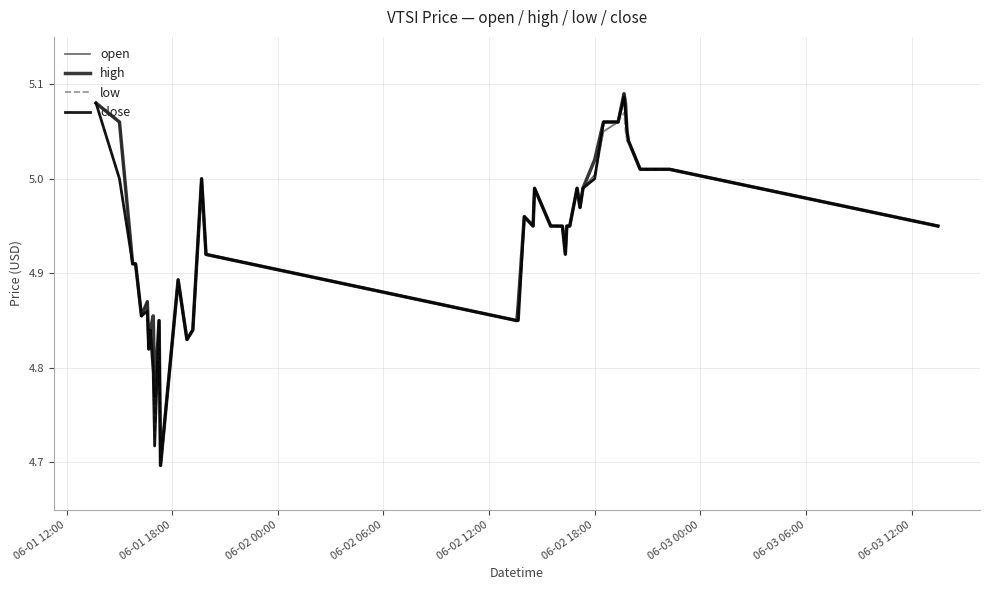

Reading left to right, extract all data points from this chart.

open: 5.1	5.1	4.9	4.9	4.9	4.9	4.8	4.8	4.8	4.8	4.8	4.7	4.9	4.8	4.8	5.0	4.9	4.8	4.9	5.0	5.0	5.0	5.0	4.9	4.9	5.0	5.0	5.0	5.0	5.0	5.0	5.0	5.1	5.1	5.1	5.0	5.0	5.0	5.0	5.0
high: 5.1	5.1	4.9	4.9	4.9	4.9	4.8	4.8	4.9	4.8	4.8	4.7	4.9	4.8	4.8	5.0	4.9	4.8	4.9	5.0	5.0	5.0	5.0	4.9	4.9	5.0	5.0	5.0	5.0	5.0	5.0	5.1	5.1	5.1	5.1	5.0	5.0	5.0	5.0	5.0
low: 5.1	5.0	4.9	4.9	4.9	4.9	4.8	4.8	4.8	4.7	4.8	4.7	4.9	4.8	4.8	5.0	4.9	4.8	4.8	5.0	5.0	5.0	5.0	4.9	4.9	5.0	5.0	5.0	5.0	5.0	5.0	5.0	5.1	5.1	5.0	5.0	5.0	5.0	5.0	5.0
close: 5.1	5.0	4.9	4.9	4.9	4.9	4.8	4.8	4.8	4.7	4.8	4.7	4.9	4.8	4.8	5.0	4.9	4.8	4.8	5.0	5.0	5.0	5.0	4.9	4.9	5.0	5.0	5.0	5.0	5.0	5.0	5.1	5.1	5.1	5.1	5.0	5.0	5.0	5.0	5.0